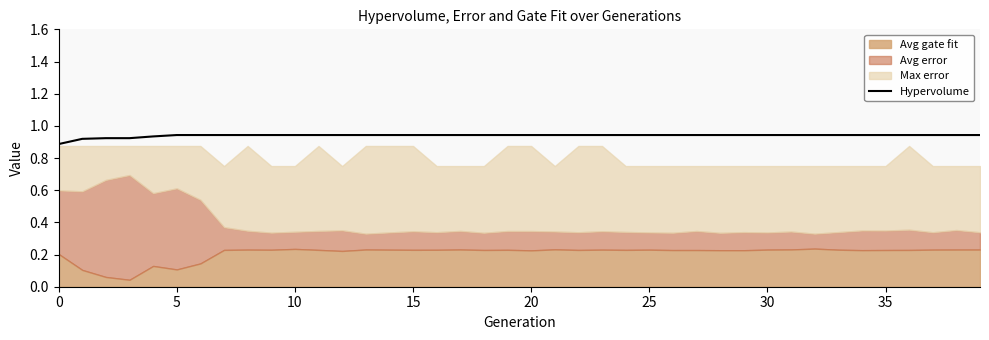

What is the approximate value at 0?

0.9